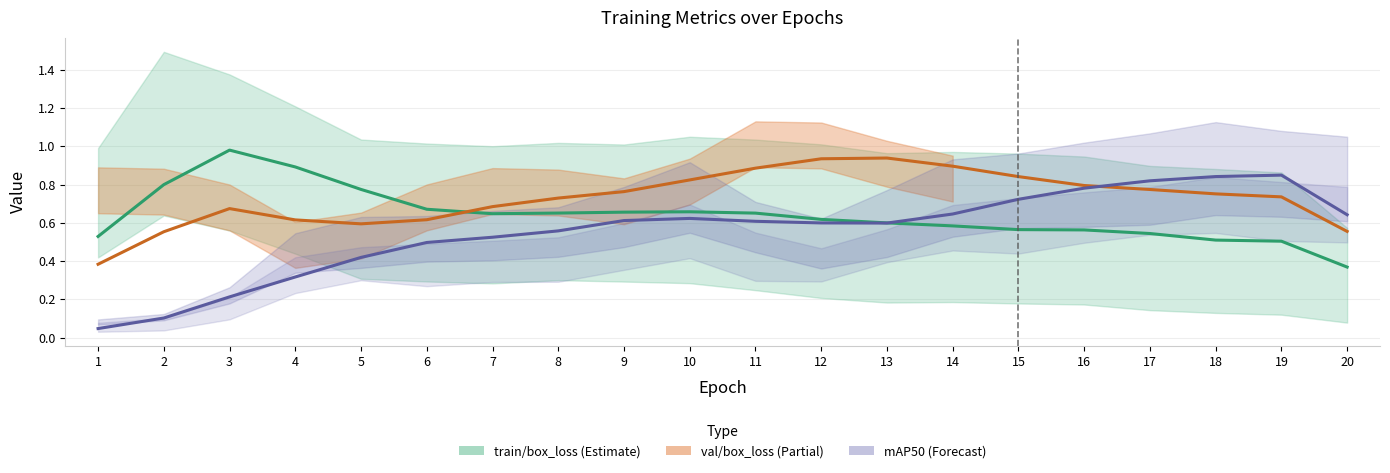

True or false: metrics/mAP50(B) has a value of 0.3 at 20.

False